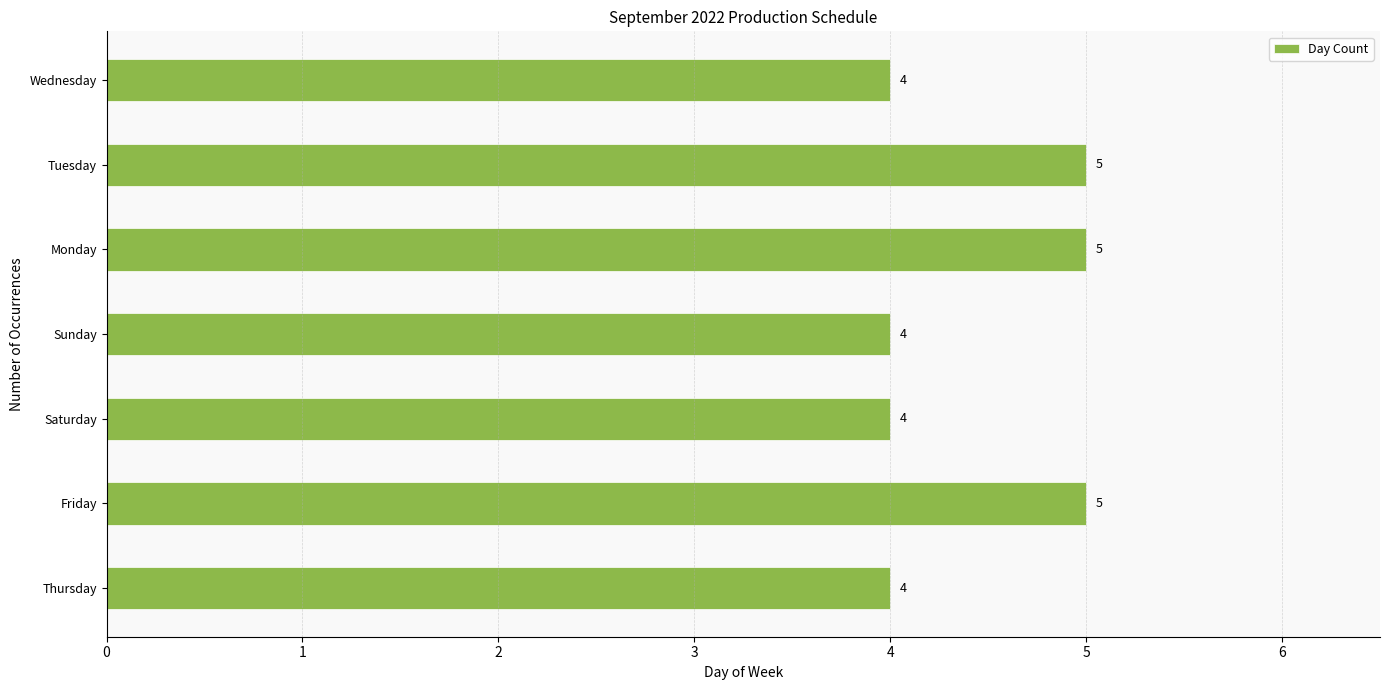

What is the sum of the values at Monday and Friday?

10